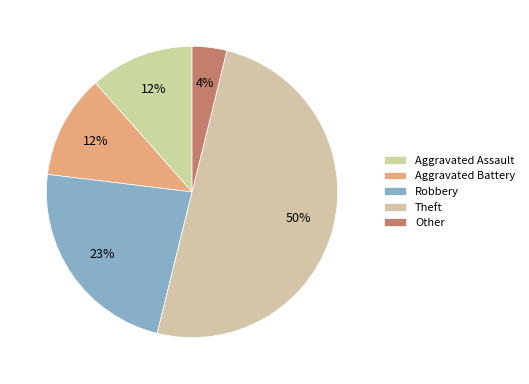

The Theft slice represents 50% of the pie. True or false?

True